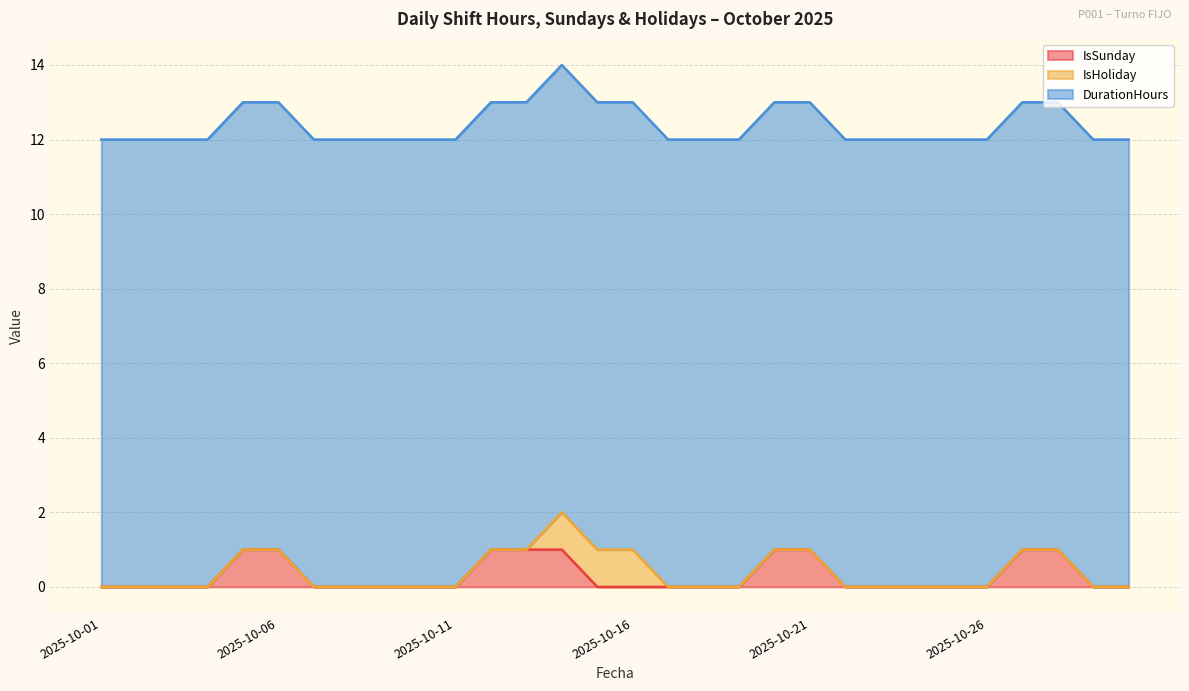

Reading left to right, extract all data points from this chart.

IsSunday: 2025-10-01=0	2025-10-02=0	2025-10-03=0	2025-10-04=0	2025-10-05=1	2025-10-06=1	2025-10-07=0	2025-10-08=0	2025-10-09=0	2025-10-10=0	2025-10-11=0	2025-10-12=1	2025-10-13=1	2025-10-14=1	2025-10-15=0	2025-10-16=0	2025-10-17=0	2025-10-18=0	2025-10-19=0	2025-10-20=1	2025-10-21=1	2025-10-22=0	2025-10-23=0	2025-10-24=0	2025-10-25=0	2025-10-26=0	2025-10-27=1	2025-10-28=1	2025-10-29=0	2025-10-30=0
IsHoliday: 2025-10-01=0	2025-10-02=0	2025-10-03=0	2025-10-04=0	2025-10-05=0	2025-10-06=0	2025-10-07=0	2025-10-08=0	2025-10-09=0	2025-10-10=0	2025-10-11=0	2025-10-12=0	2025-10-13=0	2025-10-14=1	2025-10-15=1	2025-10-16=1	2025-10-17=0	2025-10-18=0	2025-10-19=0	2025-10-20=0	2025-10-21=0	2025-10-22=0	2025-10-23=0	2025-10-24=0	2025-10-25=0	2025-10-26=0	2025-10-27=0	2025-10-28=0	2025-10-29=0	2025-10-30=0
DurationHours: 2025-10-01=12	2025-10-02=12	2025-10-03=12	2025-10-04=12	2025-10-05=12	2025-10-06=12	2025-10-07=12	2025-10-08=12	2025-10-09=12	2025-10-10=12	2025-10-11=12	2025-10-12=12	2025-10-13=12	2025-10-14=12	2025-10-15=12	2025-10-16=12	2025-10-17=12	2025-10-18=12	2025-10-19=12	2025-10-20=12	2025-10-21=12	2025-10-22=12	2025-10-23=12	2025-10-24=12	2025-10-25=12	2025-10-26=12	2025-10-27=12	2025-10-28=12	2025-10-29=12	2025-10-30=12